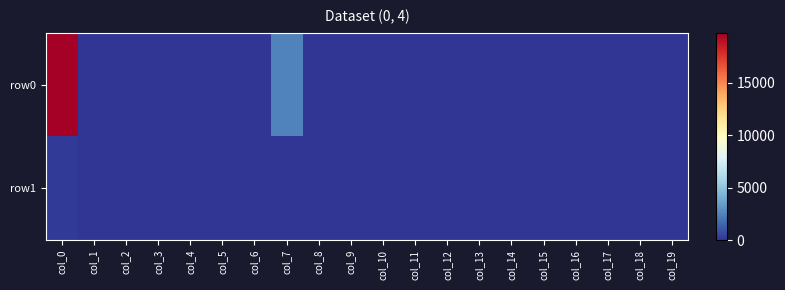

Reading right to left, list all the values displayed in this chart.

row0: col_19=0	col_18=0	col_17=0	col_16=0	col_15=0	col_14=0	col_13=0	col_12=0	col_11=0	col_10=0	col_9=0	col_8=3	col_7=2502	col_6=0	col_5=0	col_4=0	col_3=0	col_2=0	col_1=0	col_0=19790
row1: col_19=0	col_18=0	col_17=0	col_16=0	col_15=0	col_14=0	col_13=0	col_12=0	col_11=0	col_10=0	col_9=0	col_8=0	col_7=25	col_6=0	col_5=0	col_4=0	col_3=0	col_2=0	col_1=0	col_0=167